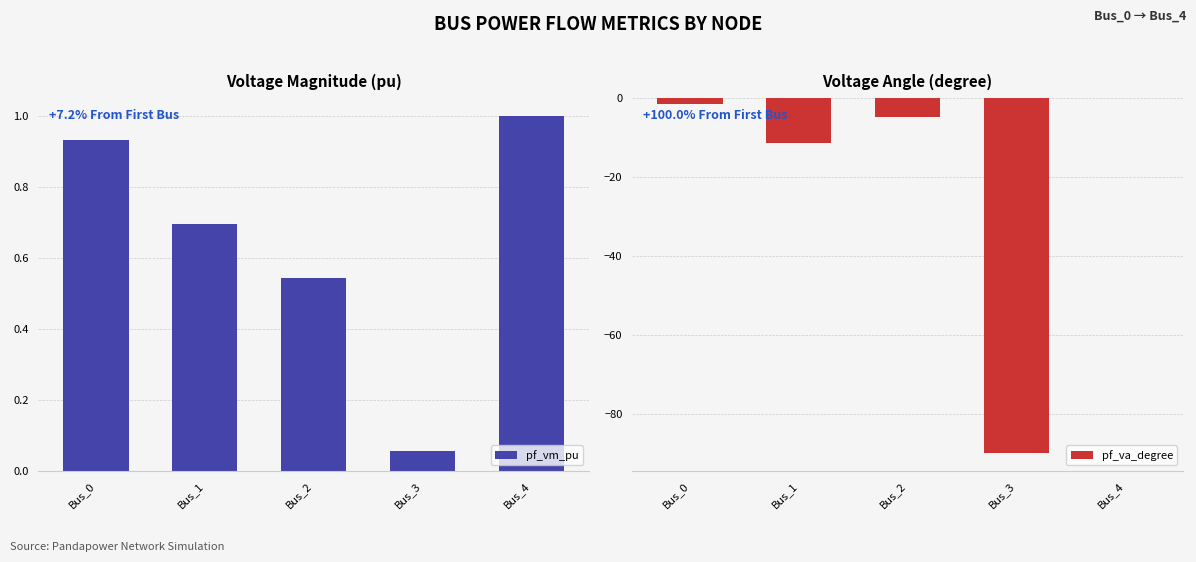

What is the sum of all pf_vm_pu values?

3.2